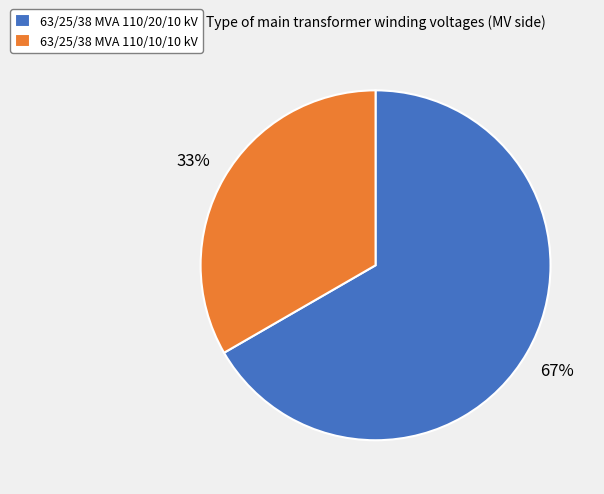

Is it true that 63/25/38 MVA 110/10/10 kV is 33% of the pie?

True